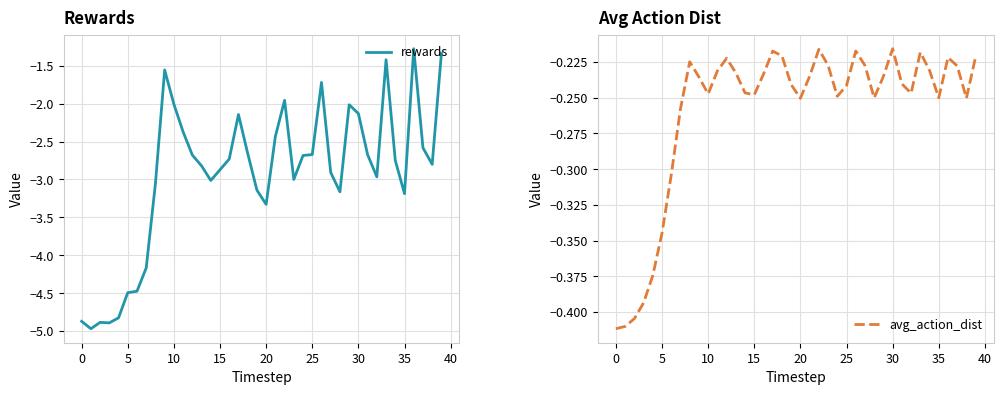

Which series has the largest total across all categories?

avg_action_dist